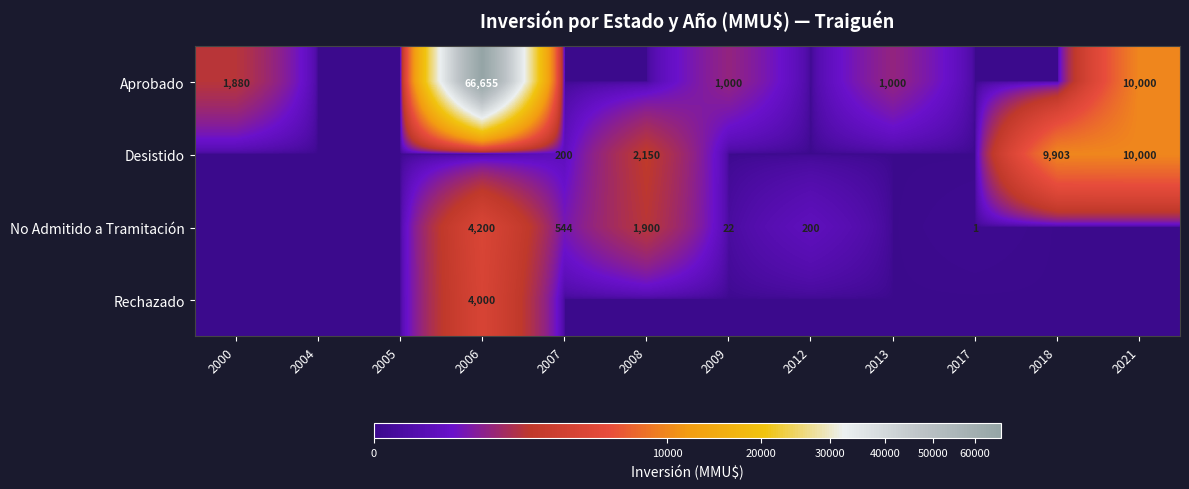

How many series are shown in this chart?

4